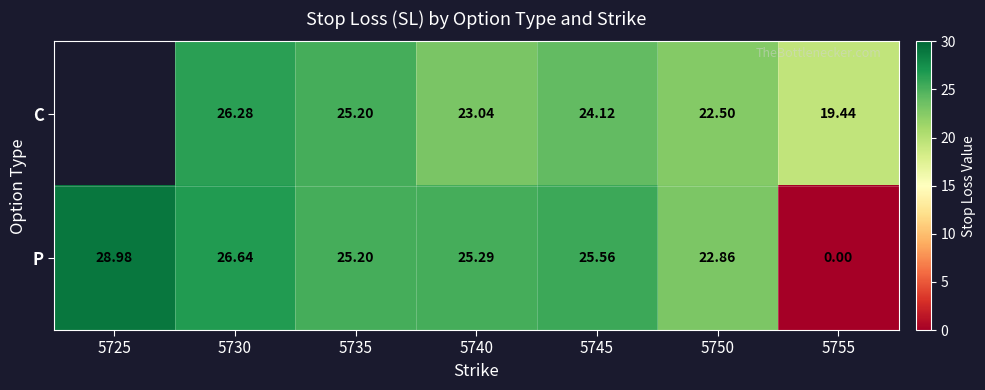

What is the difference between the C values at 5730 and 5750?

3.8